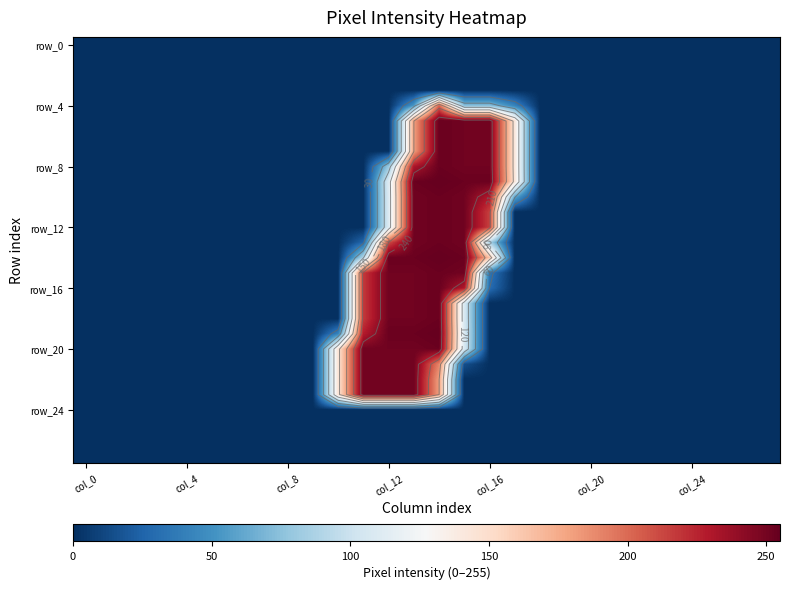

What is the maximum value shown in the chart?

255